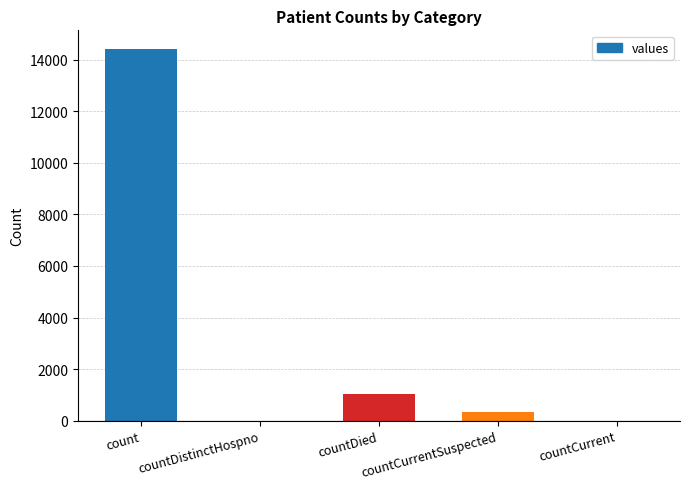

What is the sum of all values?

15798